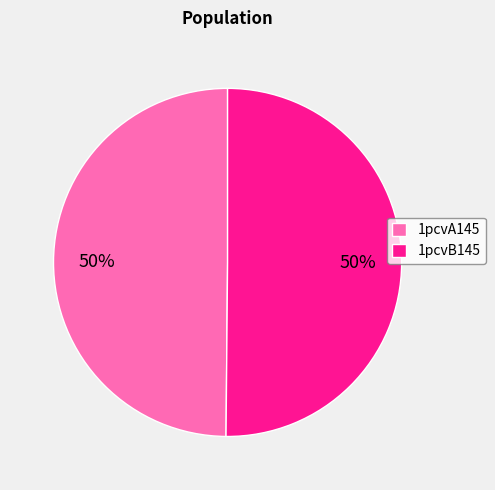

Is it true that 1pcvA145 is 50% of the pie?

True